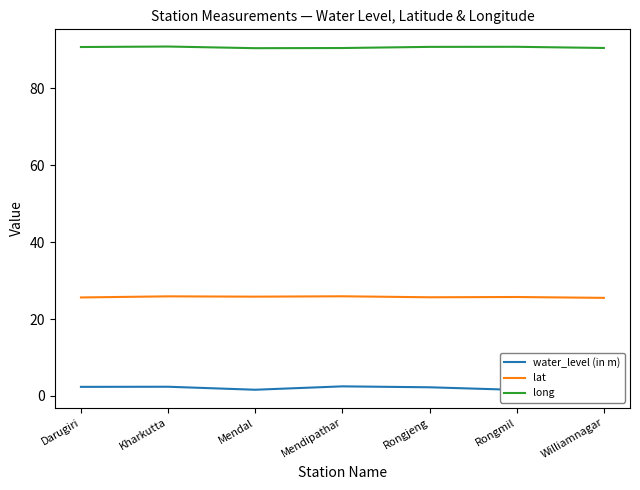

Which series has the largest total across all categories?

long